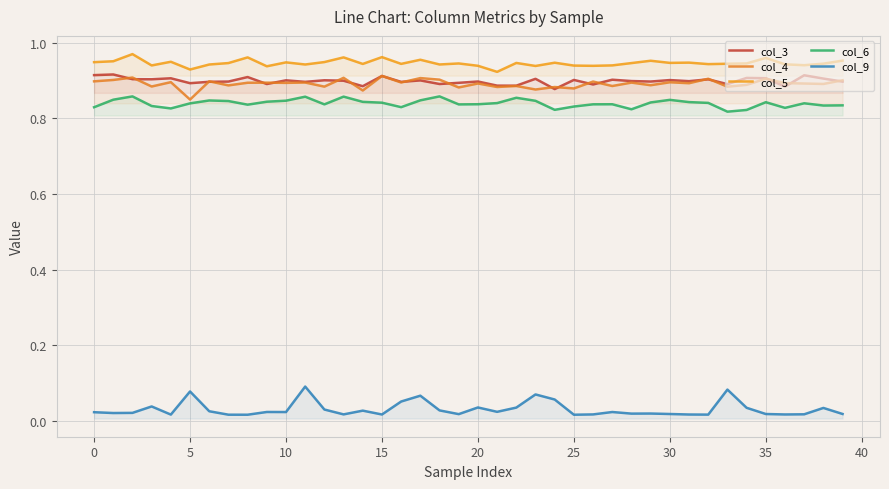

Which series has the largest range (max minus min)?

col_9